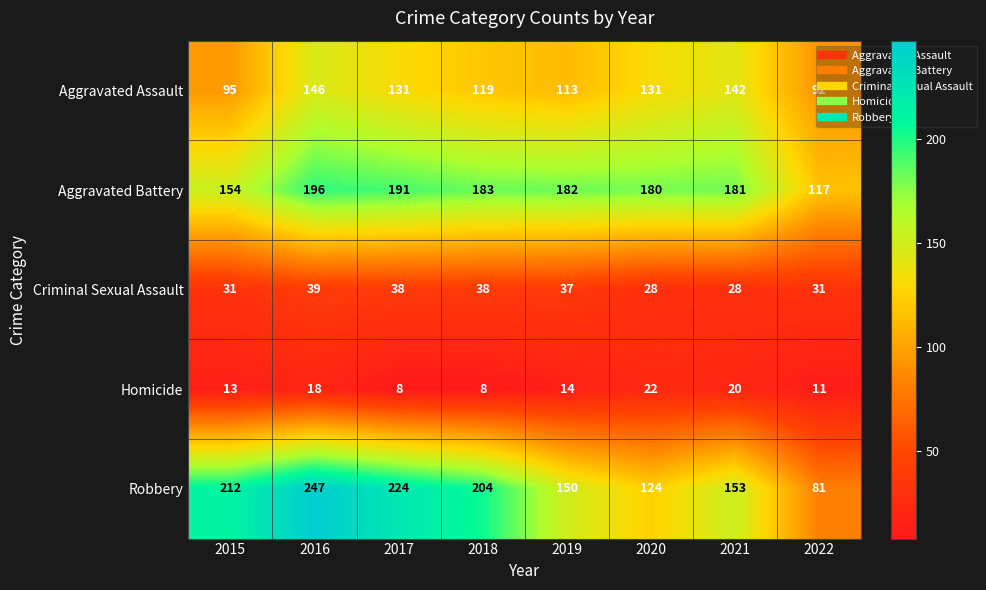

At how many categories does at least one series exceed 131?

7